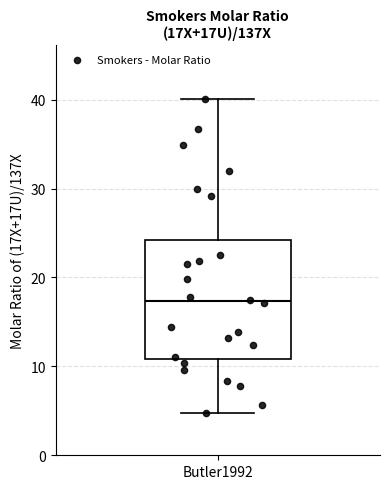

Read this box plot against the y-axis: the position of the median line, the range covered by the box, and the ends of both whiskers. The values are not printed on the chart, so give them approximately, as read against the axis.

median 17, box 11 to 24, whiskers 5 to 40